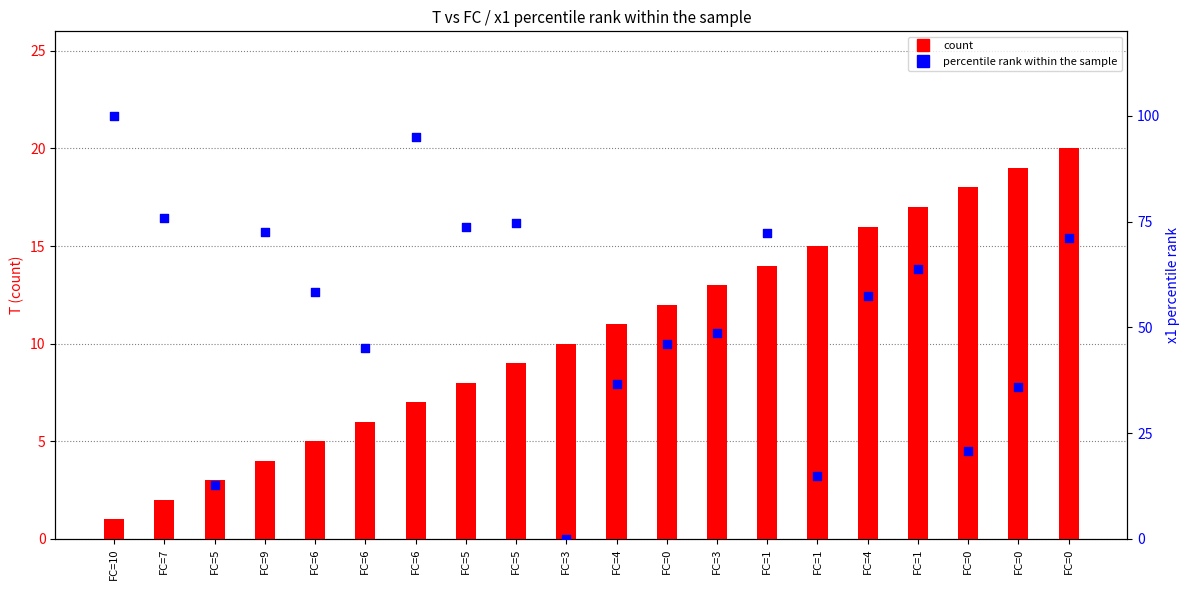

Which series reaches the minimum Y coordinate?

percentile rank within the sample